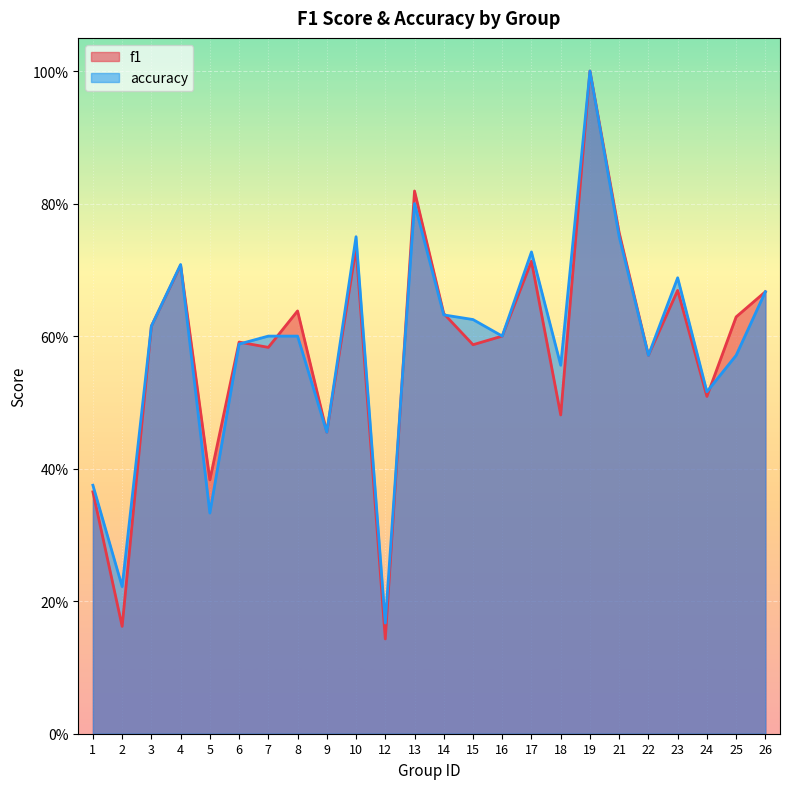

Between 21 and 23, which is larger?

21